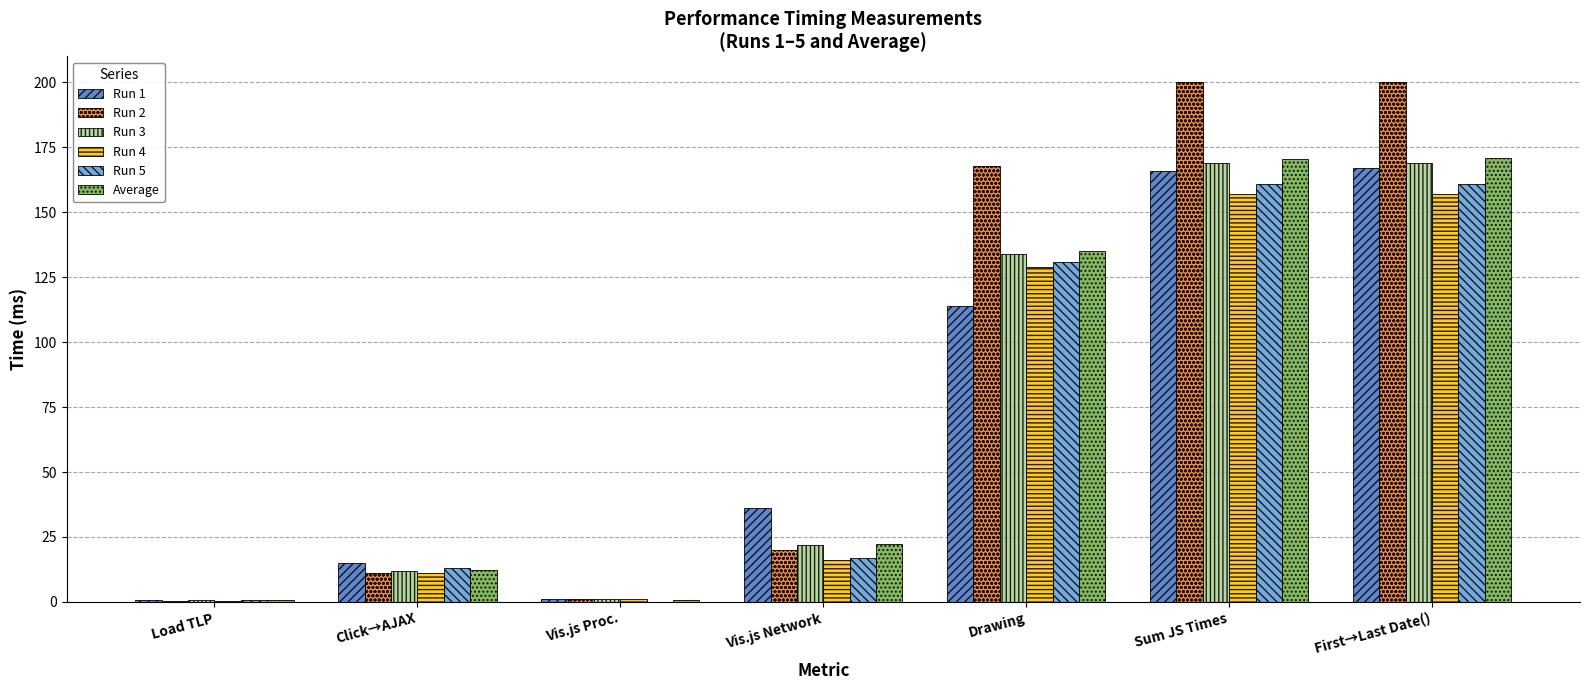

How many data points does each series have?

7